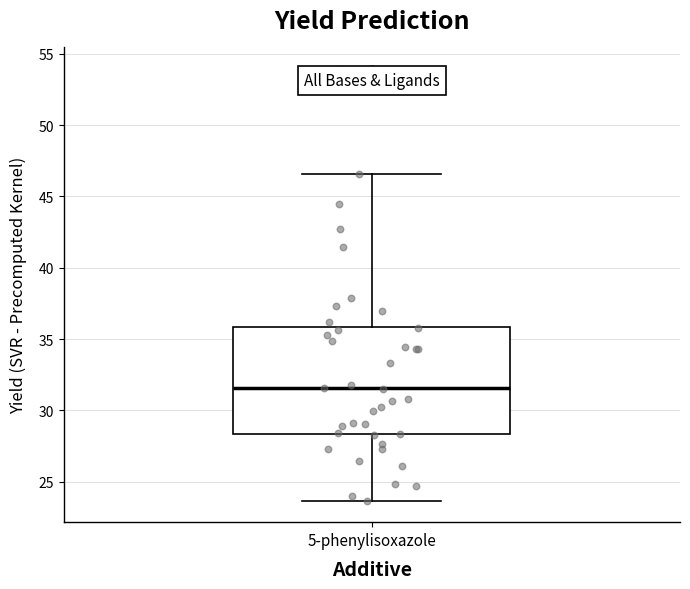

Transcribe this box plot: give where the median line is, the range the box spans, and where the two whiskers end, as read against the y-axis. The values are not printed on the chart, so give them approximately, as read against the axis.

median 31.5, box 28.5 to 36.0, whiskers 23.5 to 46.5